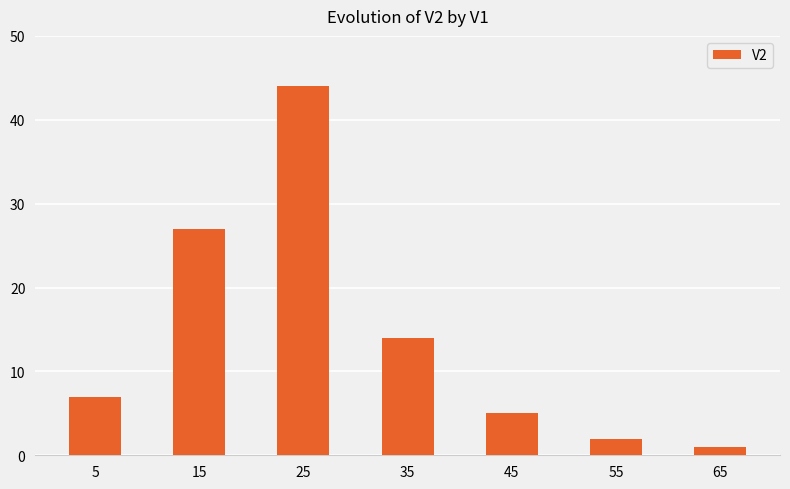

How many categories are shown in the chart?

7